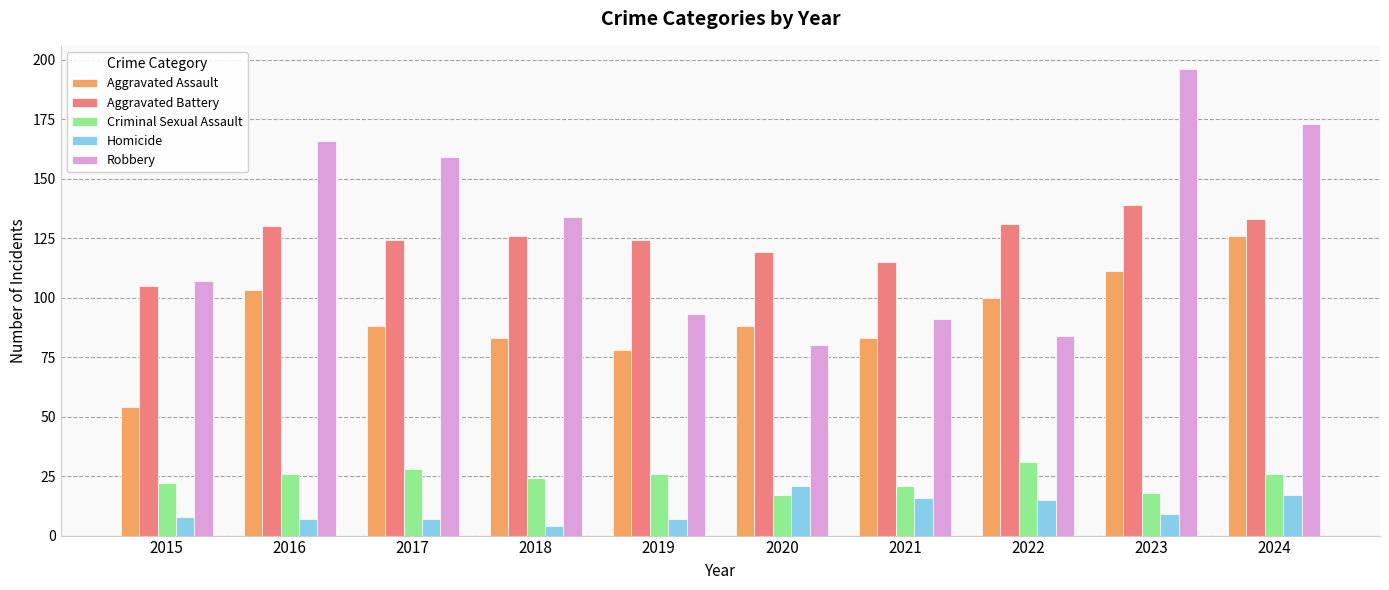

What is the difference between the second highest and second lowest values in the Criminal Sexual Assault series?

10